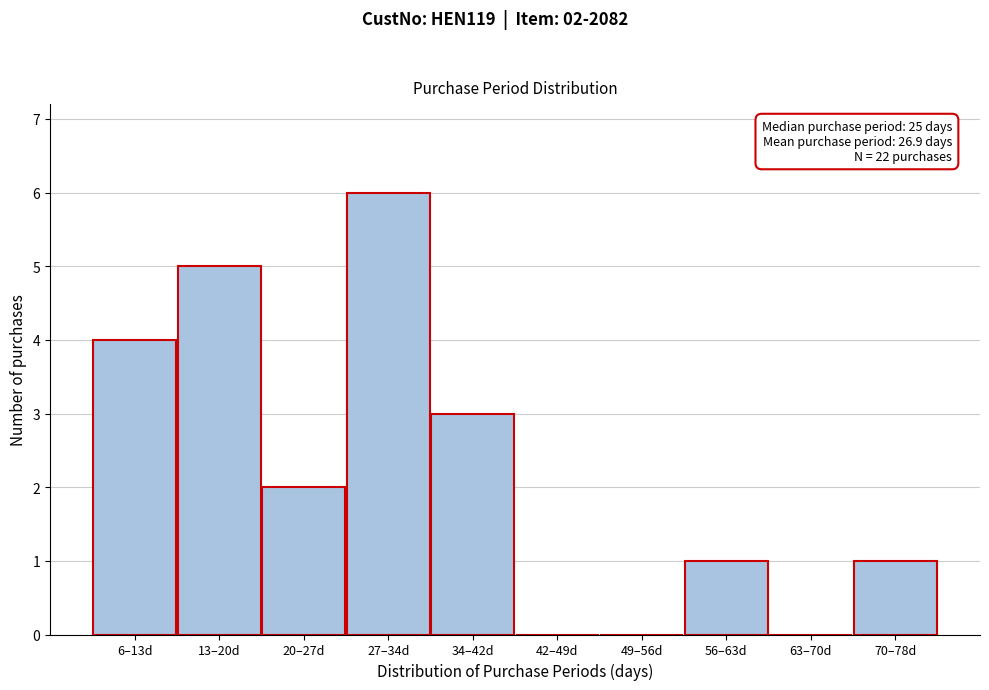

Reading left to right, what are all the values shown in this chart?

6–13d=4	13–20d=5	20–27d=2	27–34d=6	34–42d=3	42–49d=0	49–56d=0	56–63d=1	63–70d=0	70–78d=1